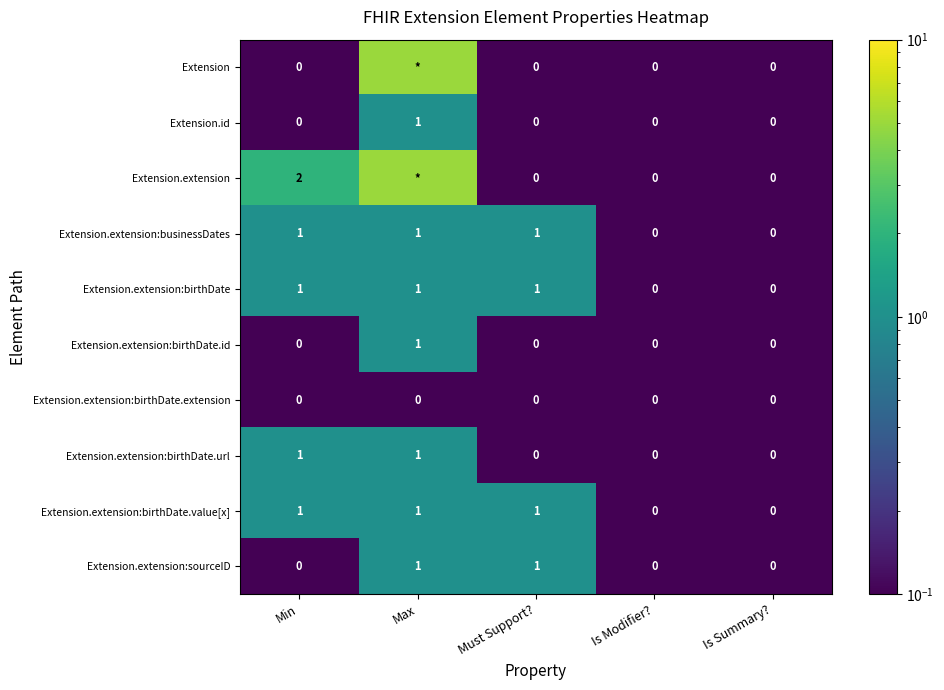

Rank the series by their maximum value, from highest to lowest.

Extension, Extension.extension, Extension.id, Extension.extension:businessDates, Extension.extension:birthDate, Extension.extension:birthDate.id, Extension.extension:birthDate.url, Extension.extension:birthDate.value[x], Extension.extension:sourceID, Extension.extension:birthDate.extension